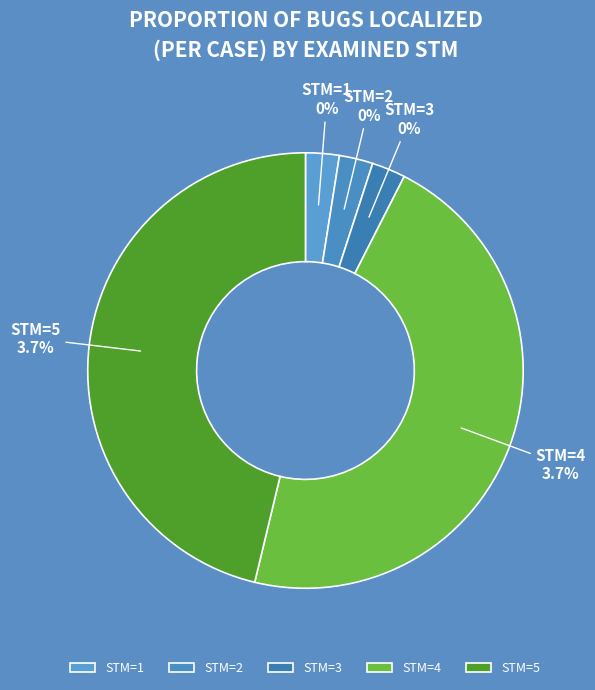

Is it true that 2 is 0% of the pie?

True